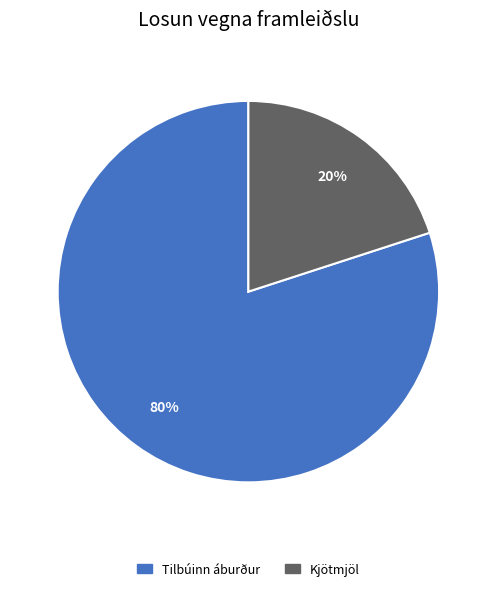

To the nearest percent, what is the average slice percentage?

50%